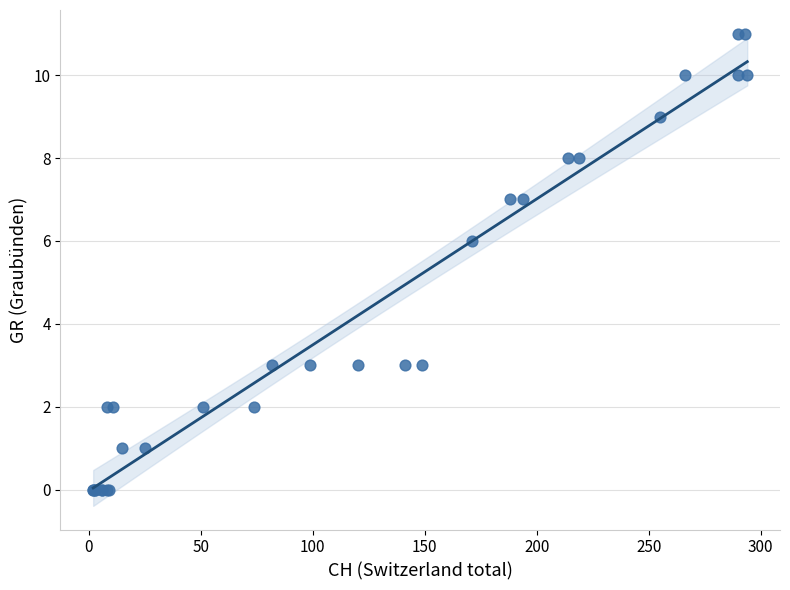

What Y value in the scatter plot is closest to 5?

6